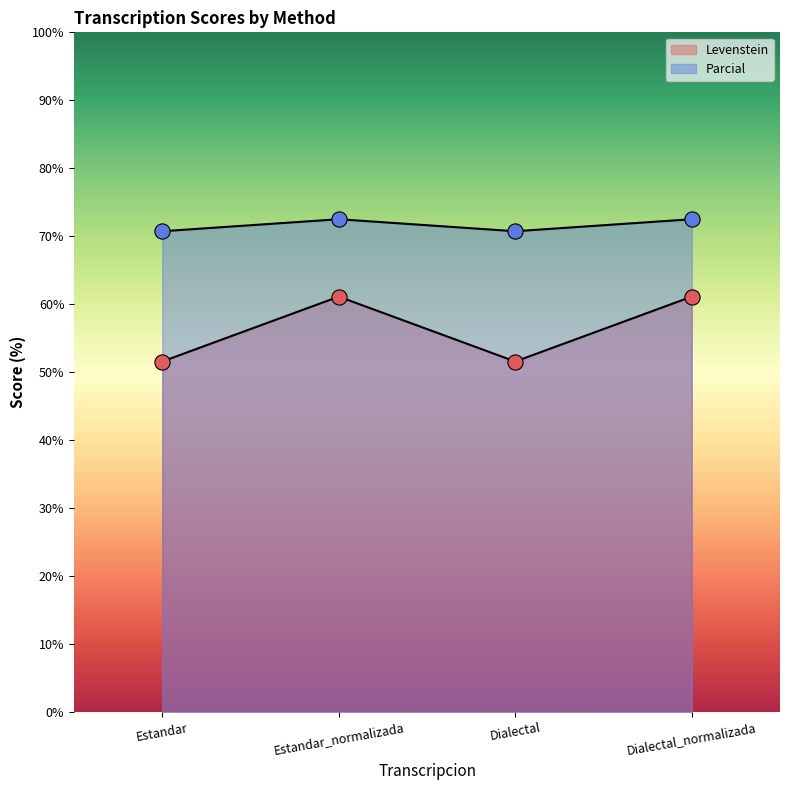

Which series reaches the maximum Y coordinate?

Parcial